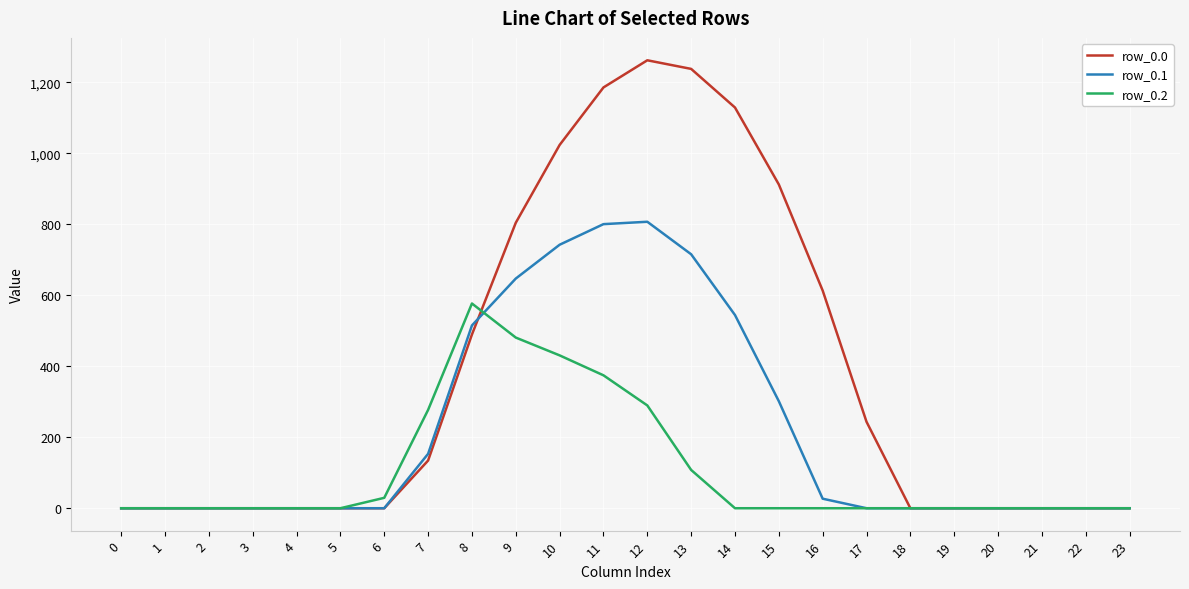

What is the highest value of the row_0.1 series?

806.9